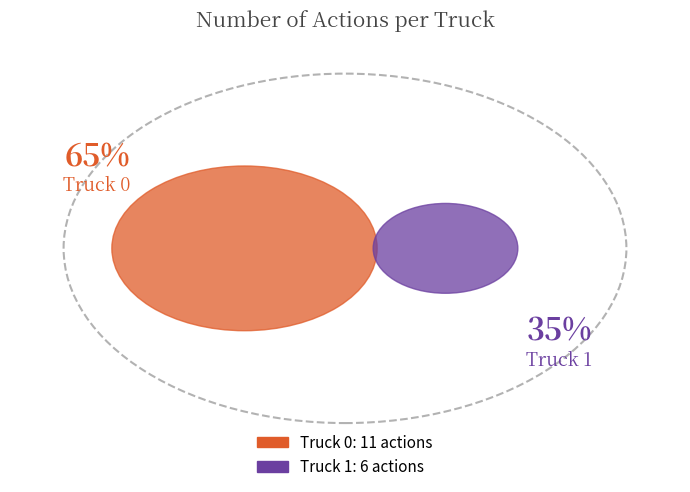

Do Truck 1 and Truck 0 together represent more than half of the pie?

Yes